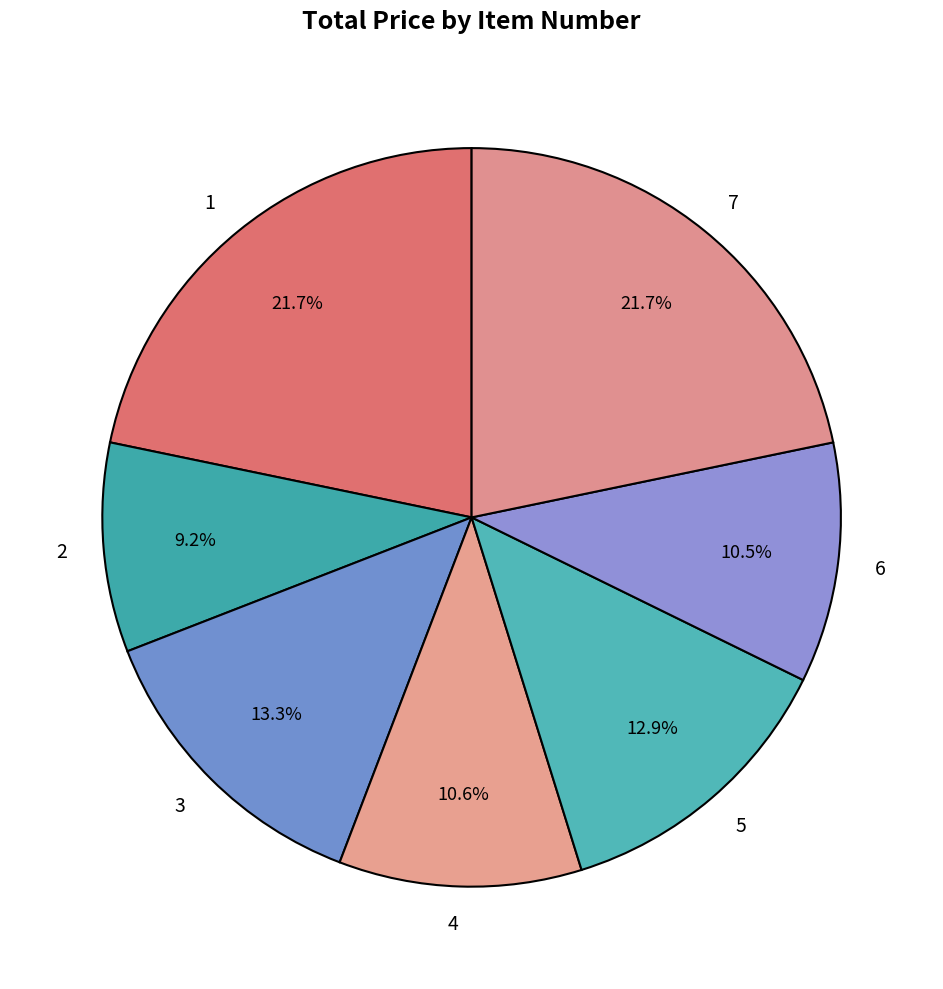

To the nearest percent, what is the combined percentage of 6 and 5?

23%